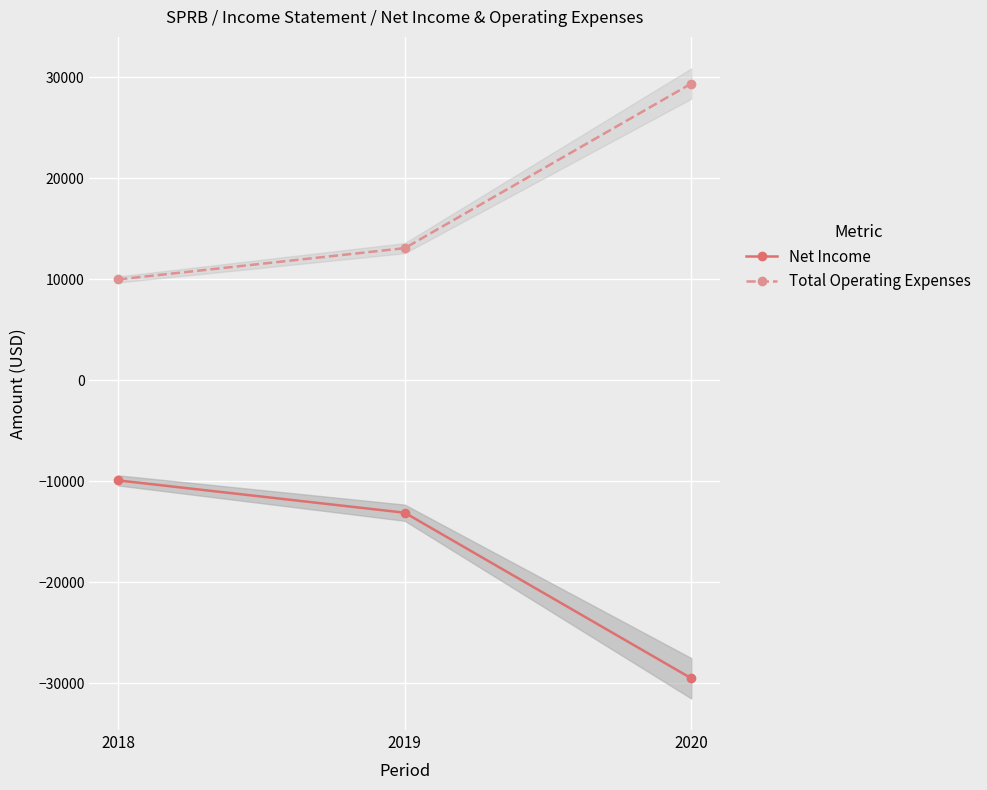

Between 2018 and 2020, which series saw the biggest shift?

Net Income